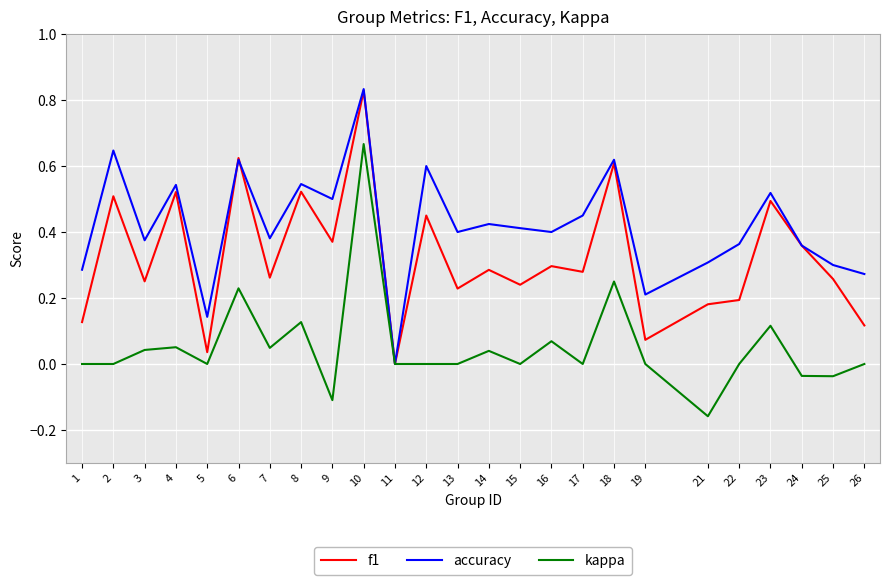

List the series in order of their overall mean, highest first.

accuracy, f1, kappa